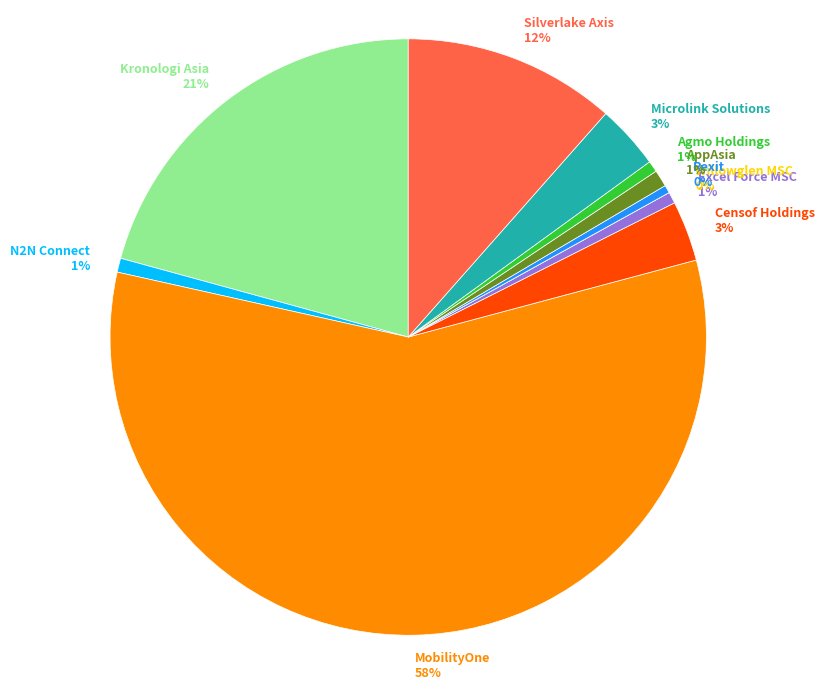

To the nearest percent, what portion does Silverlake Axis 12% represent?

12%